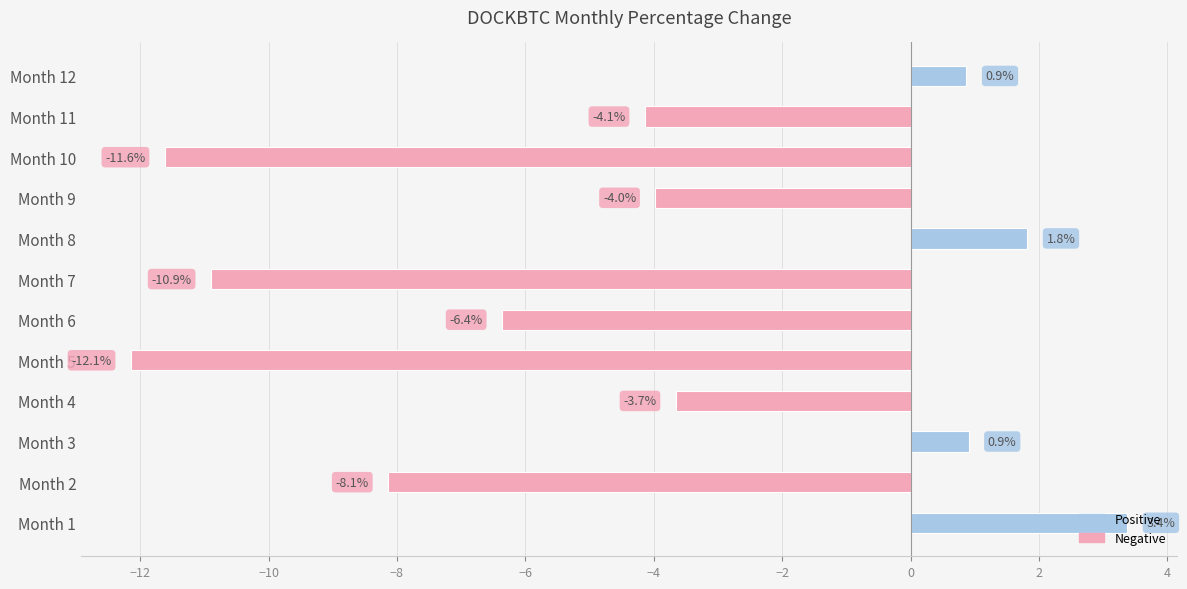

What is the change in value from Month 3 to Month 10?

-12.5